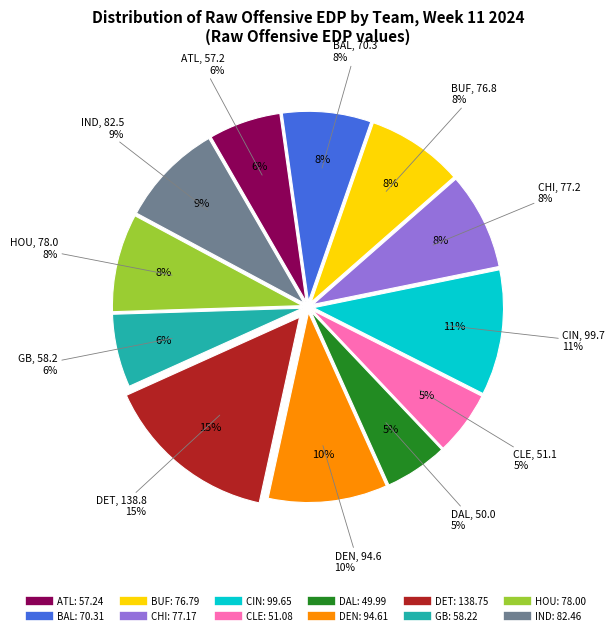

Is CLE the majority of the pie?

No